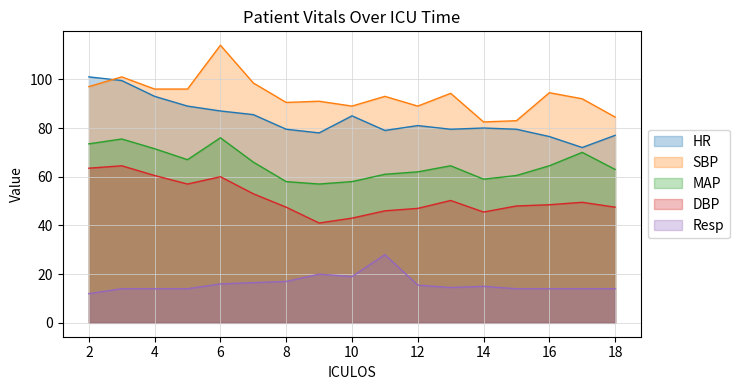

Which category has the highest value in the MAP series?

6